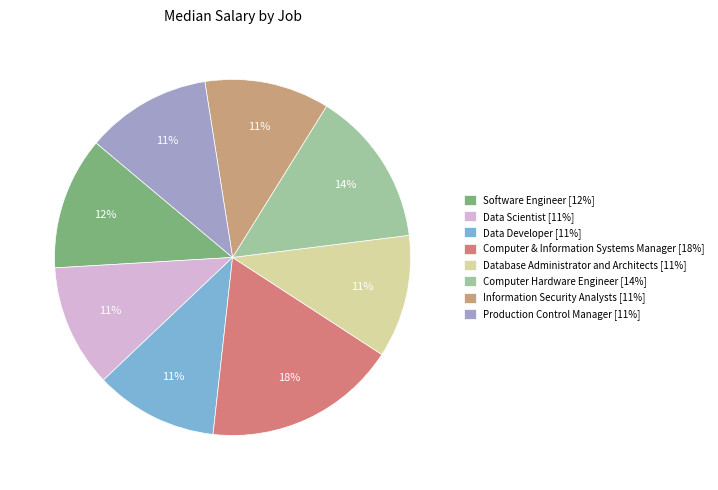

Does Data Developer represent more than half of the total?

No